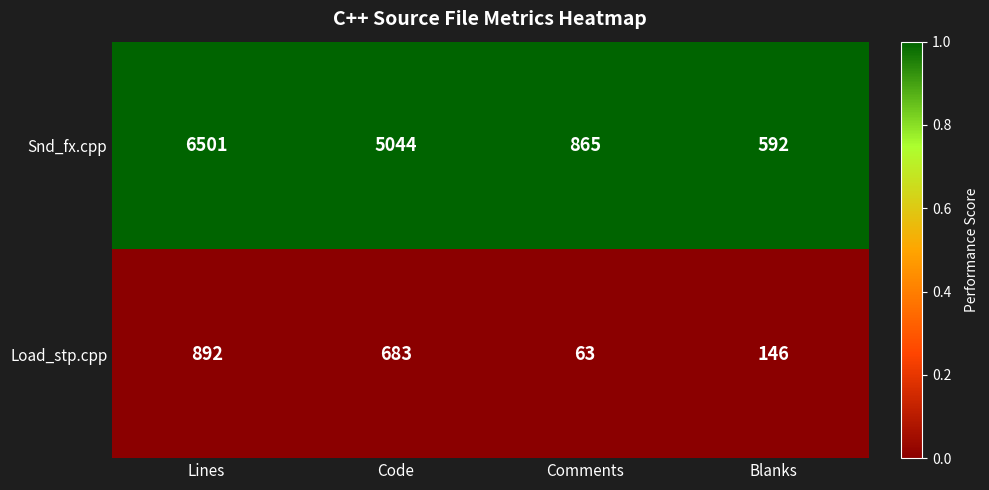

What is the difference between the maximum and minimum values in the Snd_fx.cpp series?

5909